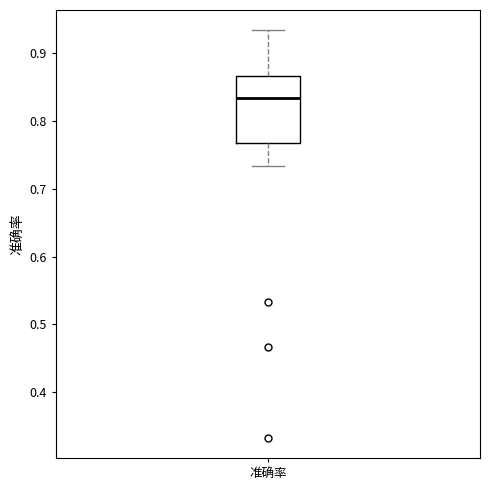

Read this box plot against the y-axis: the position of the median line, the range covered by the box, and the ends of both whiskers. The values are not printed on the chart, so give them approximately, as read against the axis.

median 0.83, box 0.77 to 0.87, whiskers 0.73 to 0.93